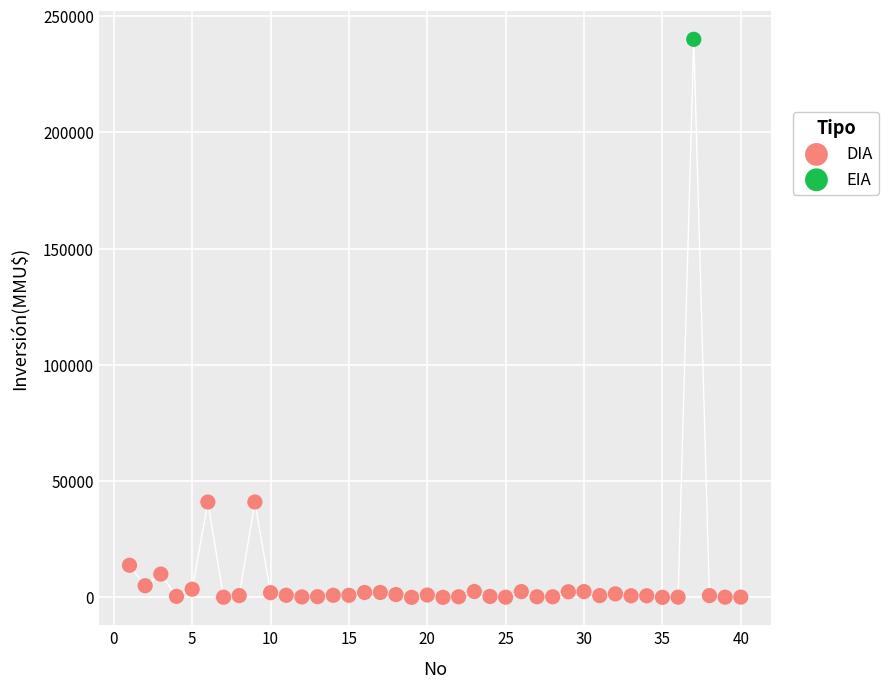

What are all the series names shown in the legend?

DIA, EIA